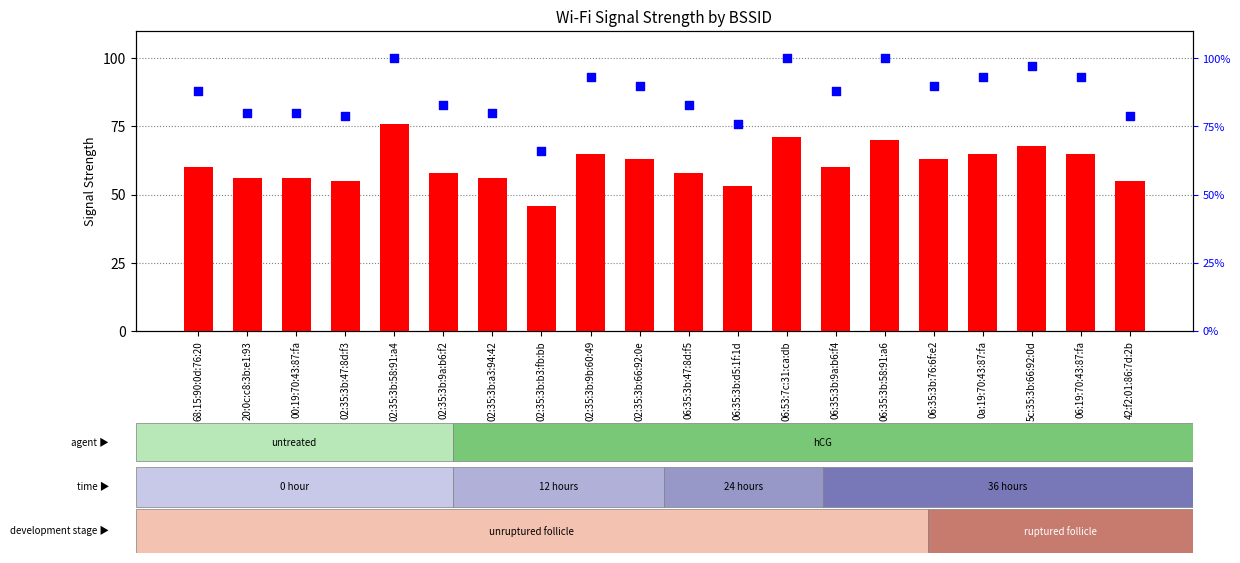

Is the value of count at 02:35:3b:47:8d:f3 greater than the value of percentile rank within the sample at 02:35:3b:b3:fb:bb?

No